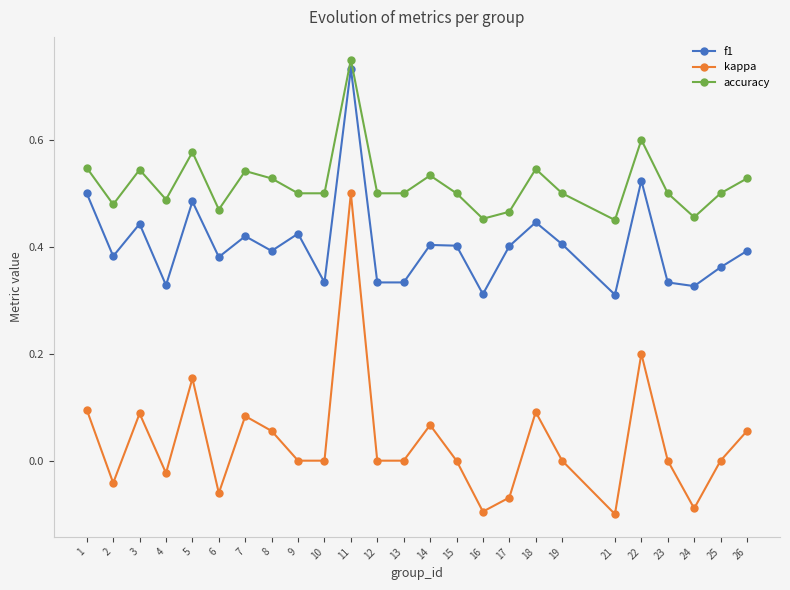

How many categories are shown in the chart?

25